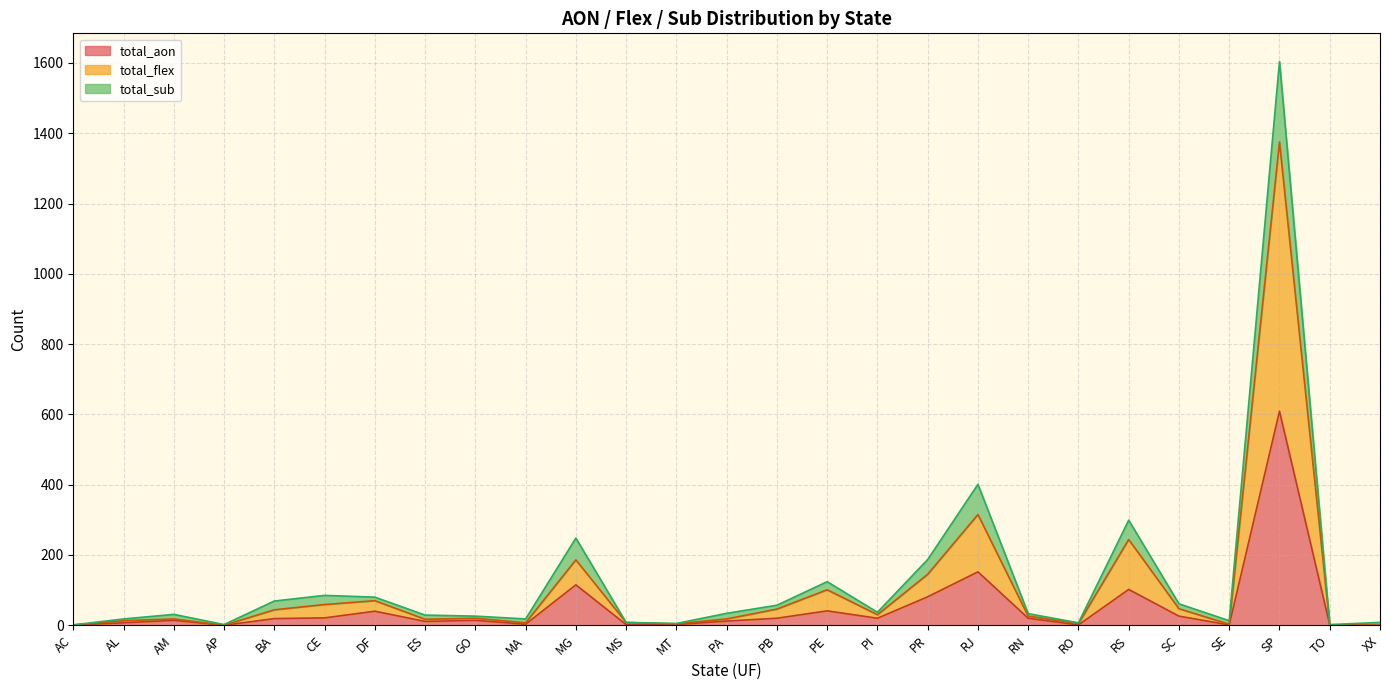

Does the chart have visible grid lines?

Yes